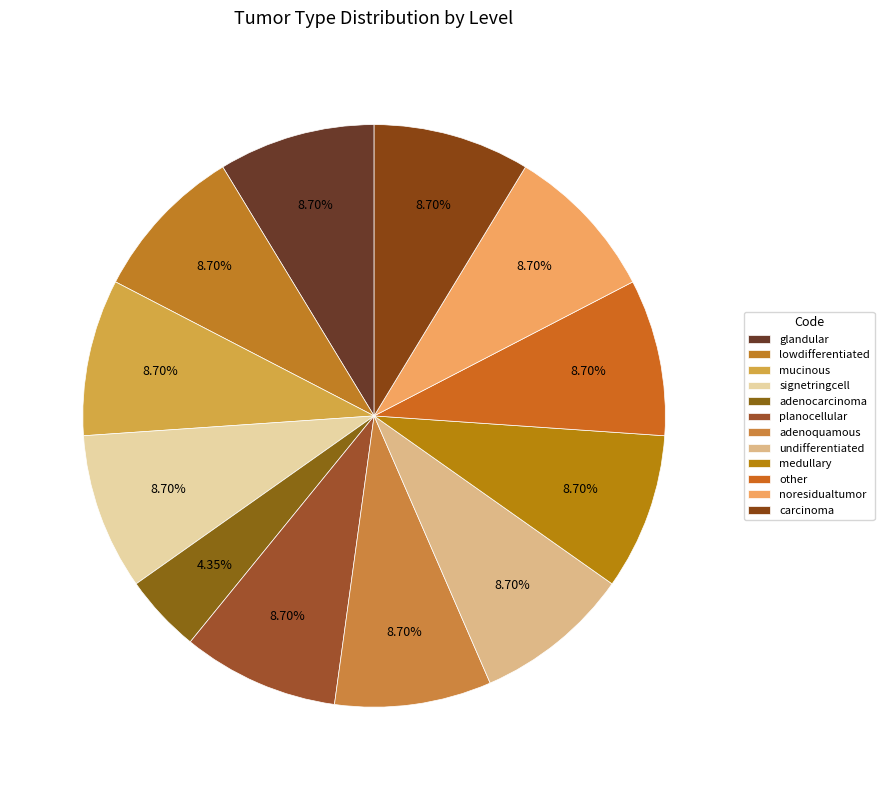

Is glandular the majority of the pie?

No